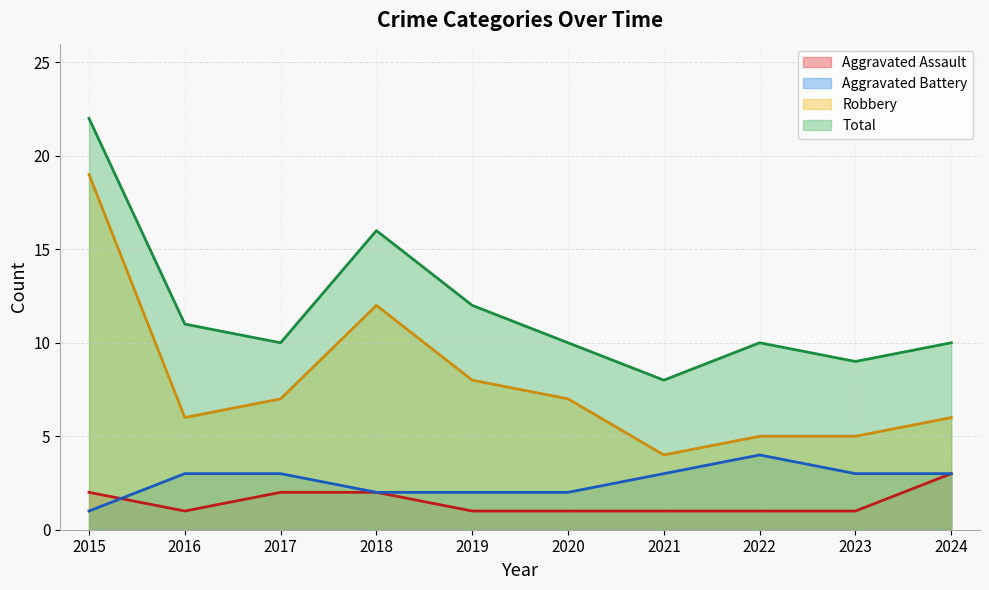

Reading left to right, what are all the values shown in this chart?

Aggravated Assault: 2015=2	2016=1	2017=2	2018=2	2019=1	2020=1	2021=1	2022=1	2023=1	2024=3
Aggravated Battery: 2015=1	2016=3	2017=3	2018=2	2019=2	2020=2	2021=3	2022=4	2023=3	2024=3
Robbery: 2015=19	2016=6	2017=7	2018=12	2019=8	2020=7	2021=4	2022=5	2023=5	2024=6
Total: 2015=22	2016=11	2017=10	2018=16	2019=12	2020=10	2021=8	2022=10	2023=9	2024=10